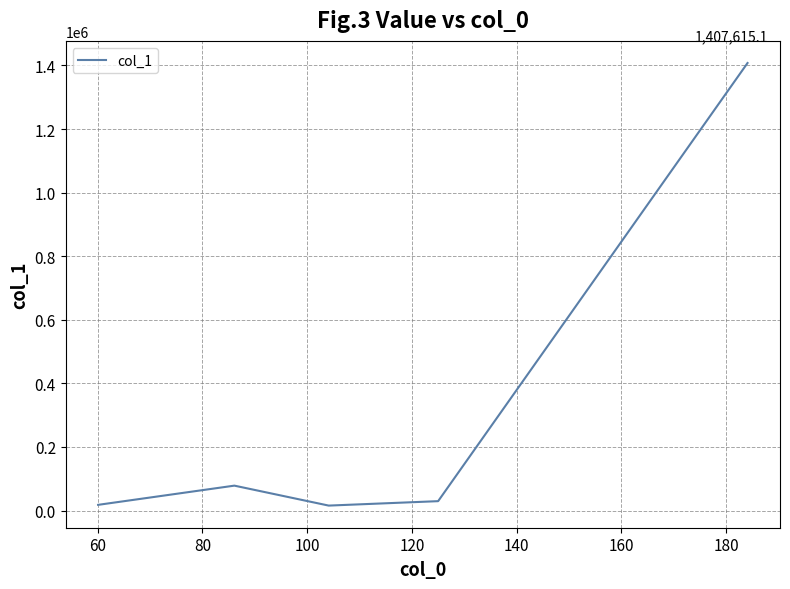

What is the maximum value shown in the chart?

1407615.1